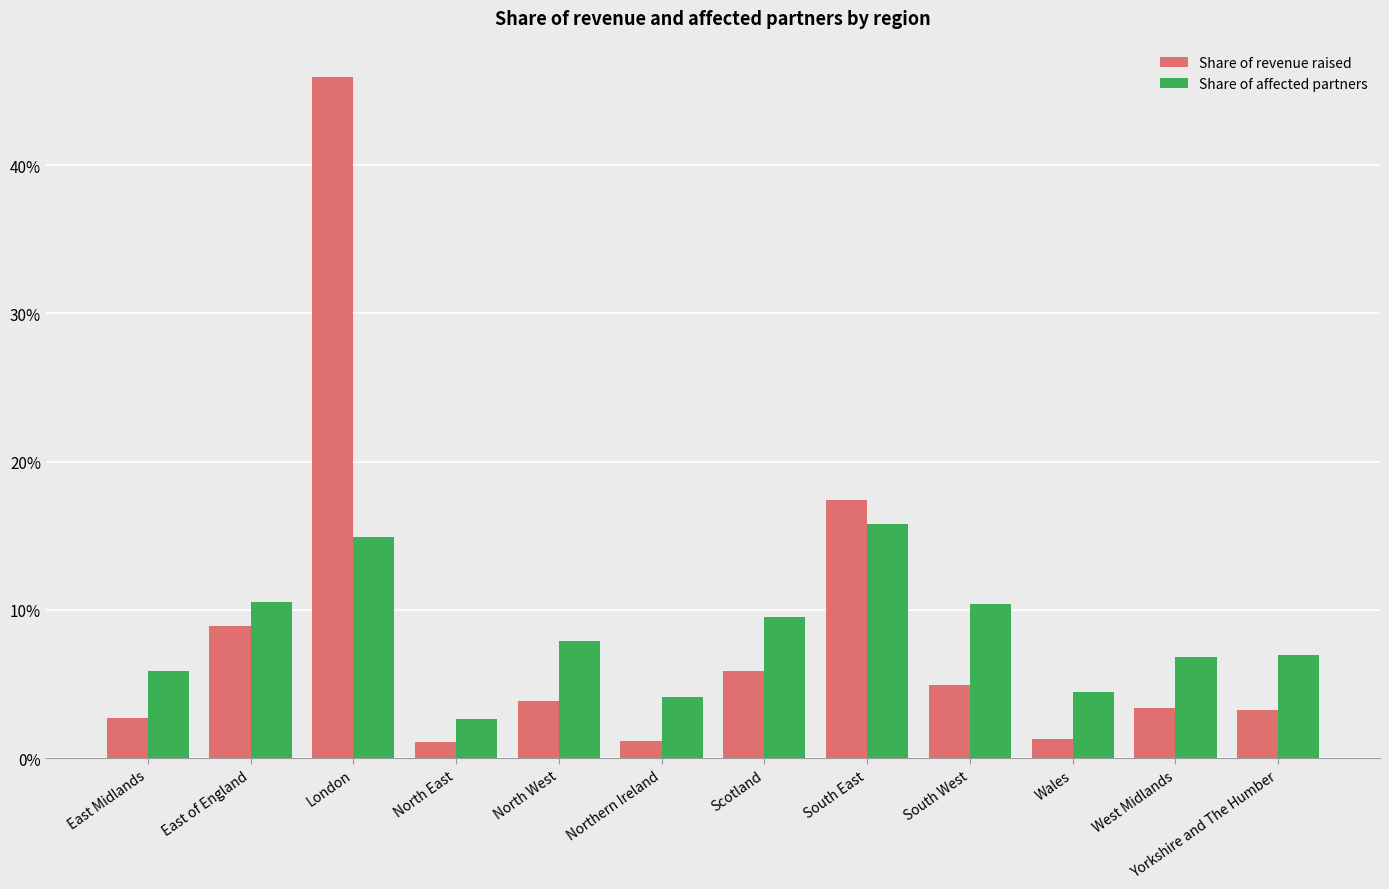

Is the value of Share of affected partners at East Midlands greater than the value of Share of revenue raised at Scotland?

No